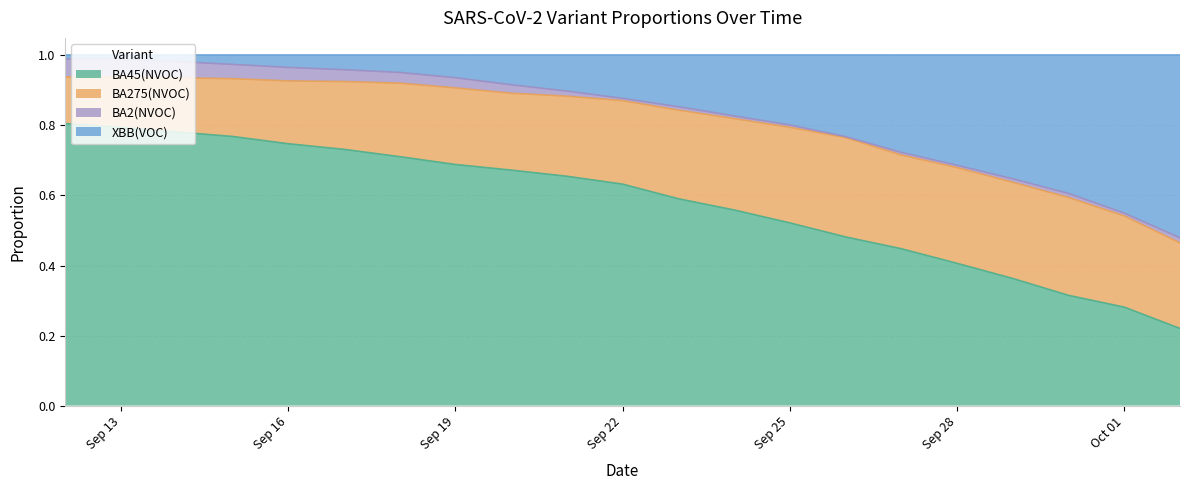

Is it true that BA45(NVOC) equals 0.1 at Sep 19?

False